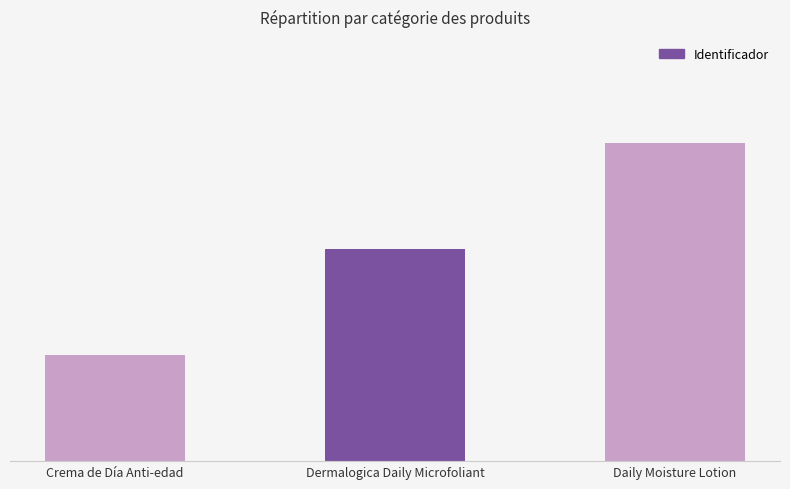

What is the average value?

2